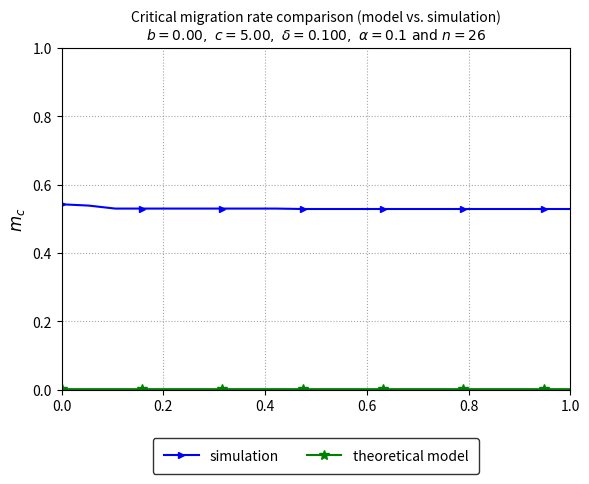

Which series has the widest spread of values?

simulation